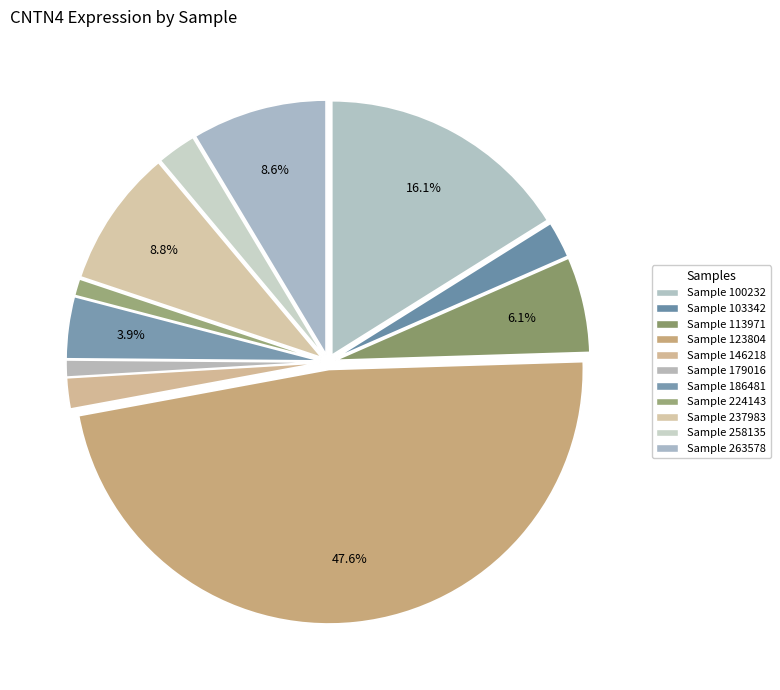

How many segments does this pie chart have?

11